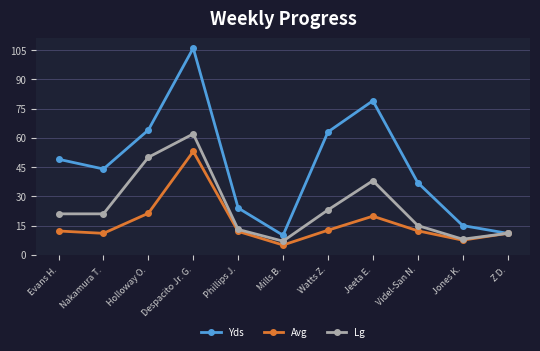

How many data points in Lg are less than 21?

5